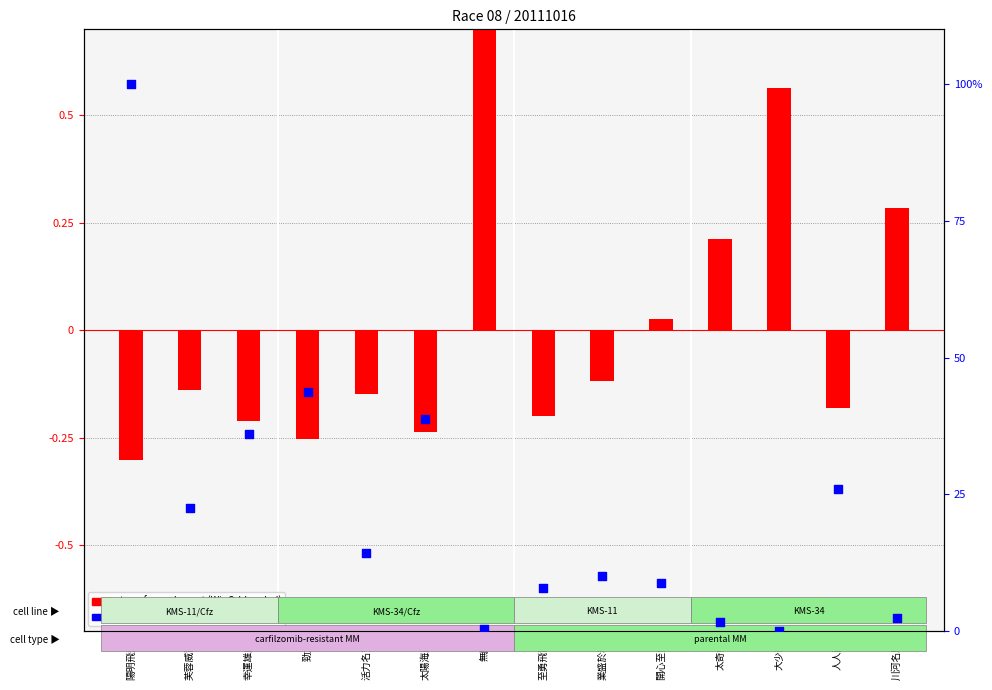

At which category is the sum across all series the highest?

陽明飛飛